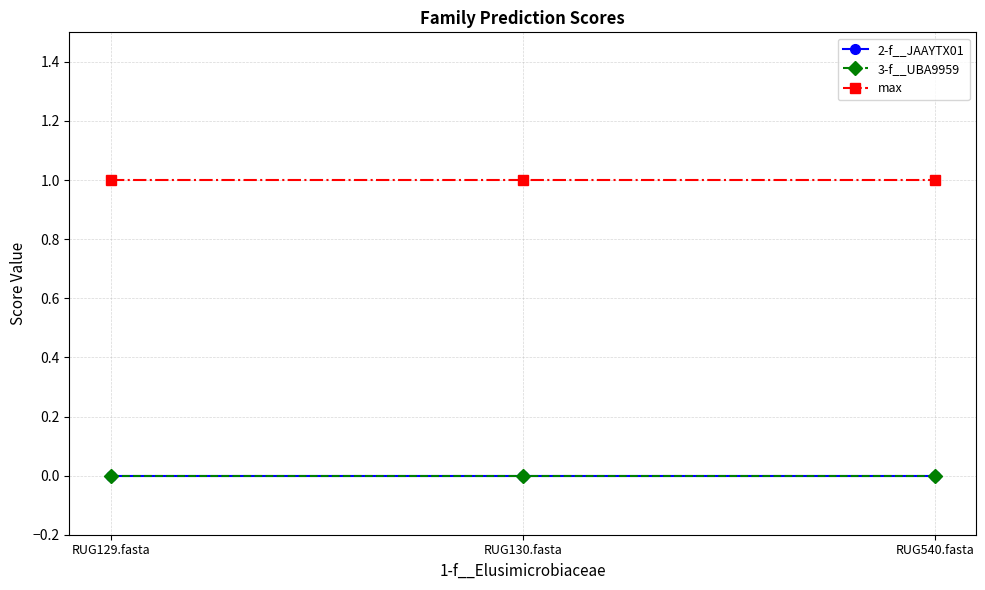

Which label corresponds to the largest value in the chart?

RUG129.fasta